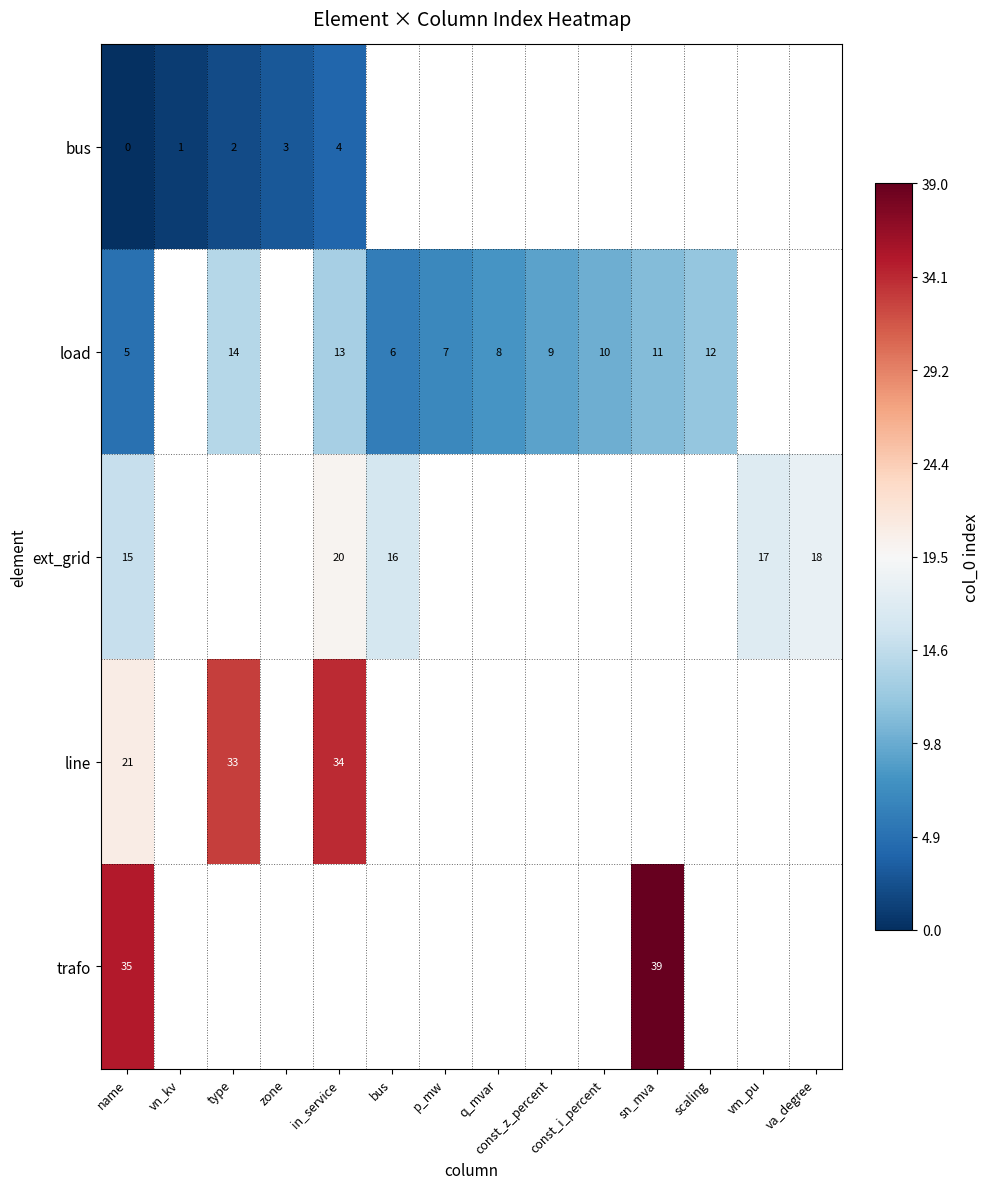

Is it true that load equals 6 at sn_mva?

False